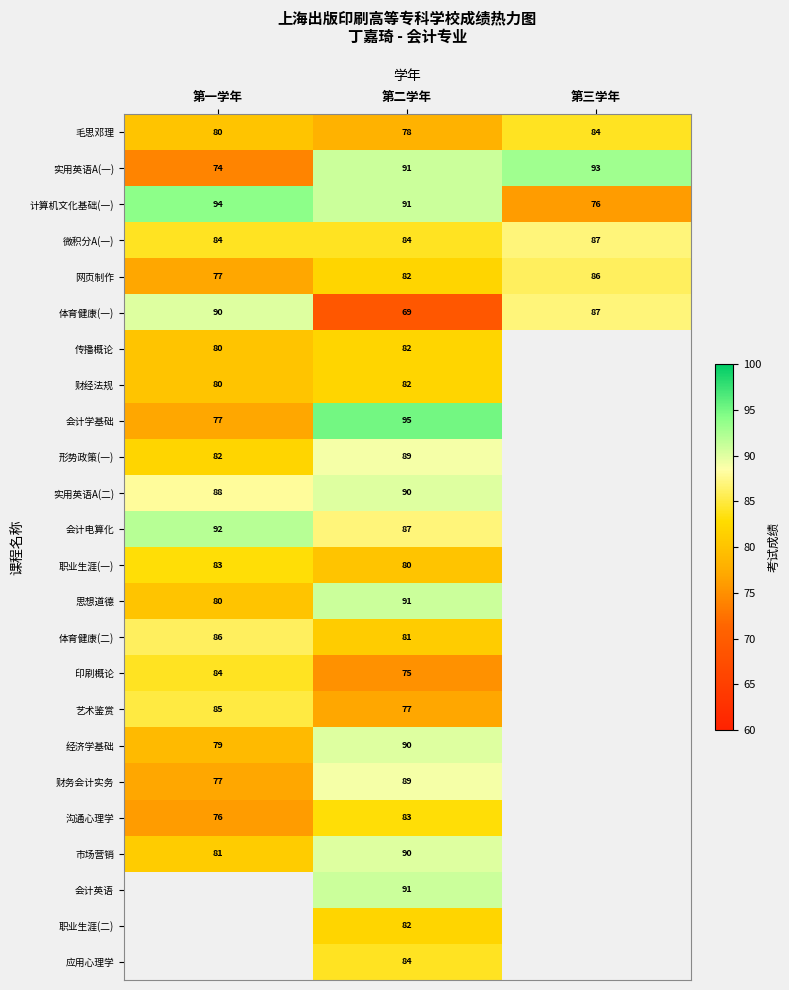

Is it true that 体育健康(一) equals 115 at 第二学年?

False